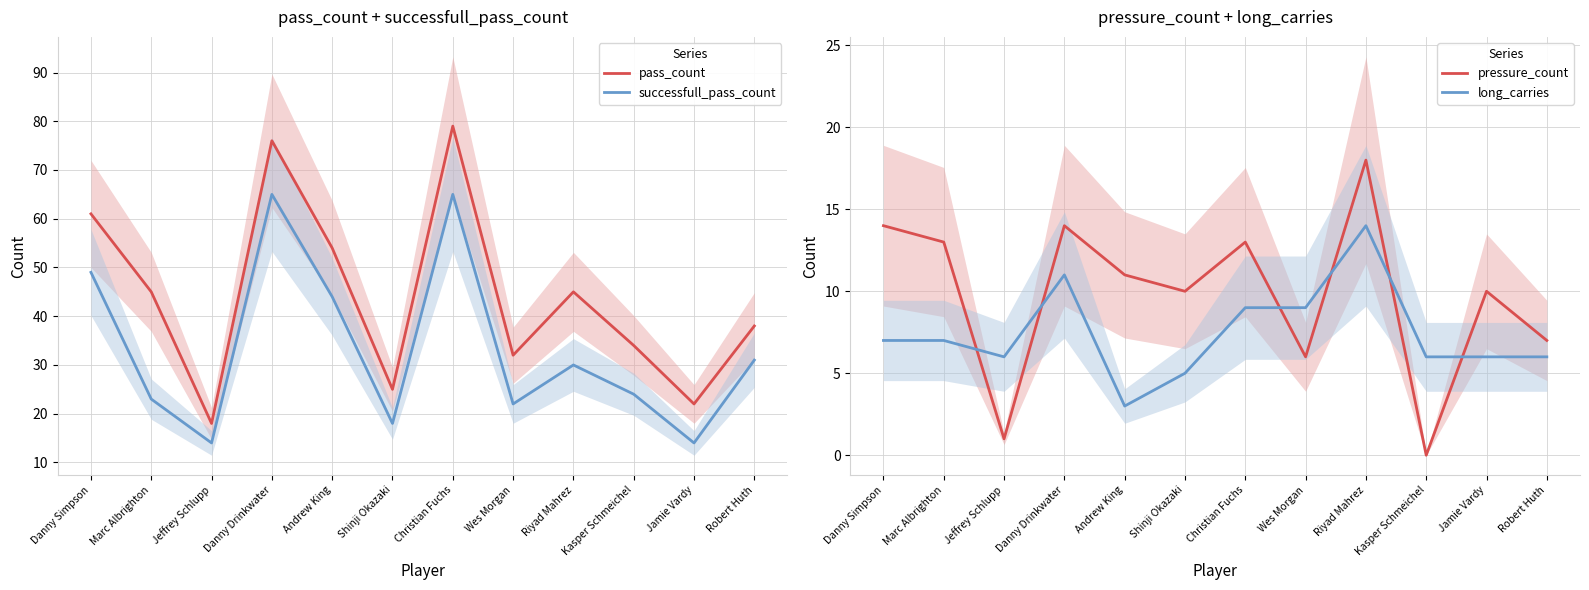

Count the number of categories in the chart.

12